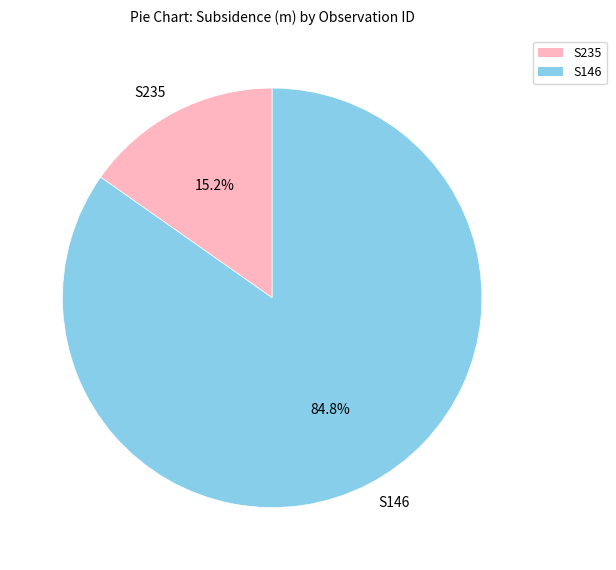

Does S146 account for over 50% of the chart?

Yes